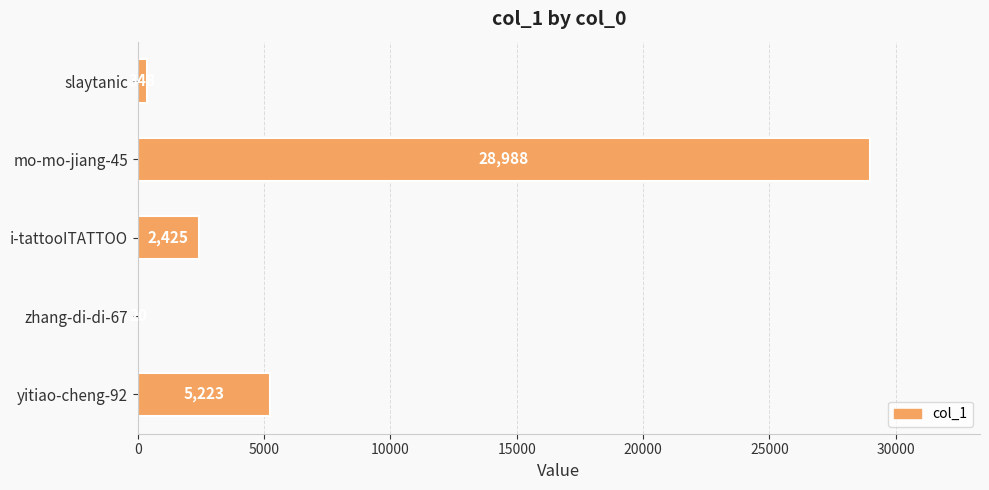

What is the ratio of the value at i-tattooITATTOO to the value at zhang-di-di-67?

121.2